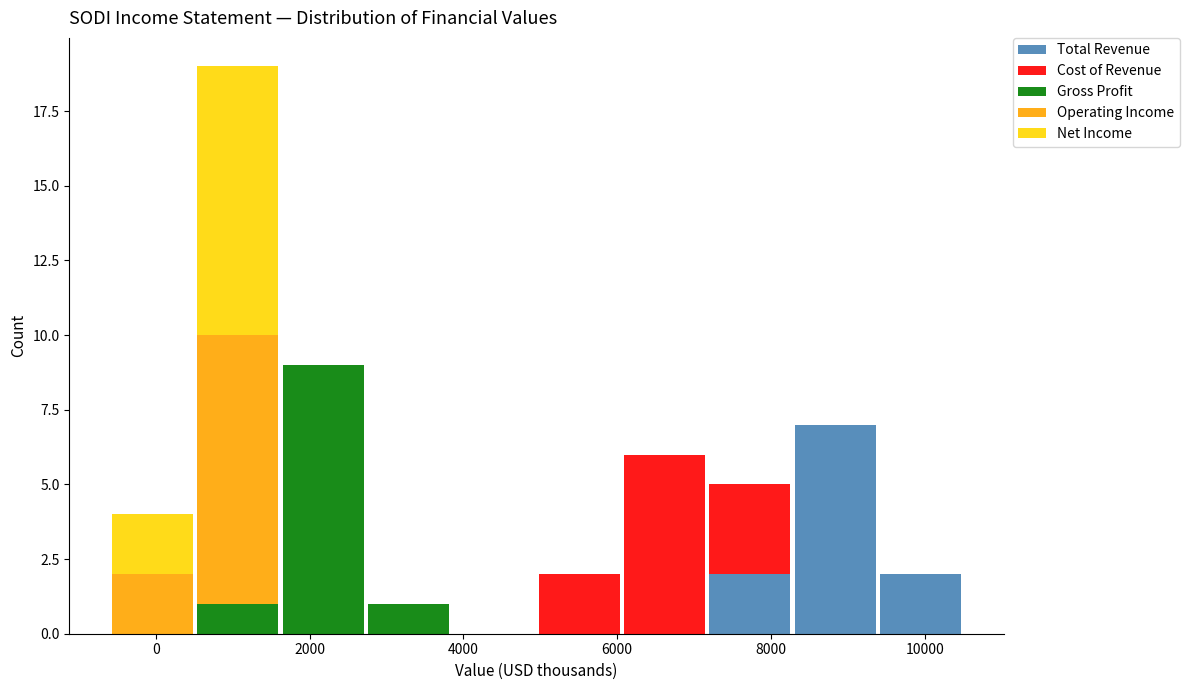

Reading left to right, transcribe this chart: for each stacked bar, give the range it covers on the x-axis and its total height. Neither the bar edges nor the heights are printed on the chart, so give them approximately, as read against the axes.

-600 to 600: 4
600 to 1600: 19
1600 to 2800: 9
2800 to 3800: 1
3800 to 5000: 0
5000 to 6000: 2
6000 to 7200: 6
7200 to 8200: 5
8200 to 9400: 7
9400 to 10600: 2